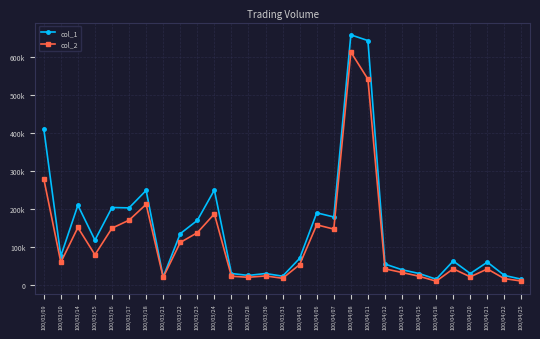

Which series has the widest spread of values?

col_1